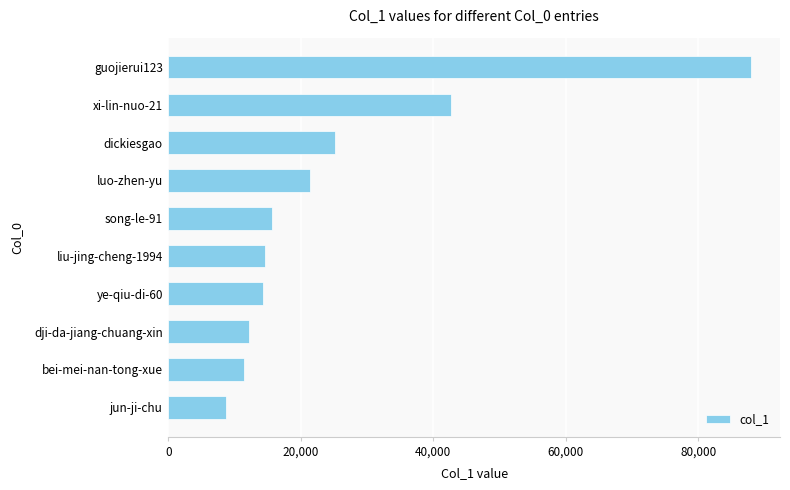

Are the bars grouped side by side (vs. stacked)?

No